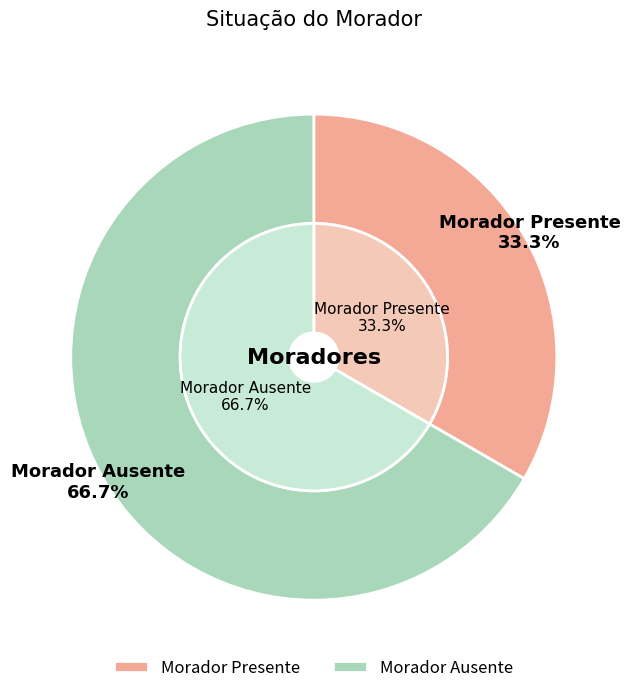

What percentage do Morador Ausente and Morador Presente together represent?

100.0%